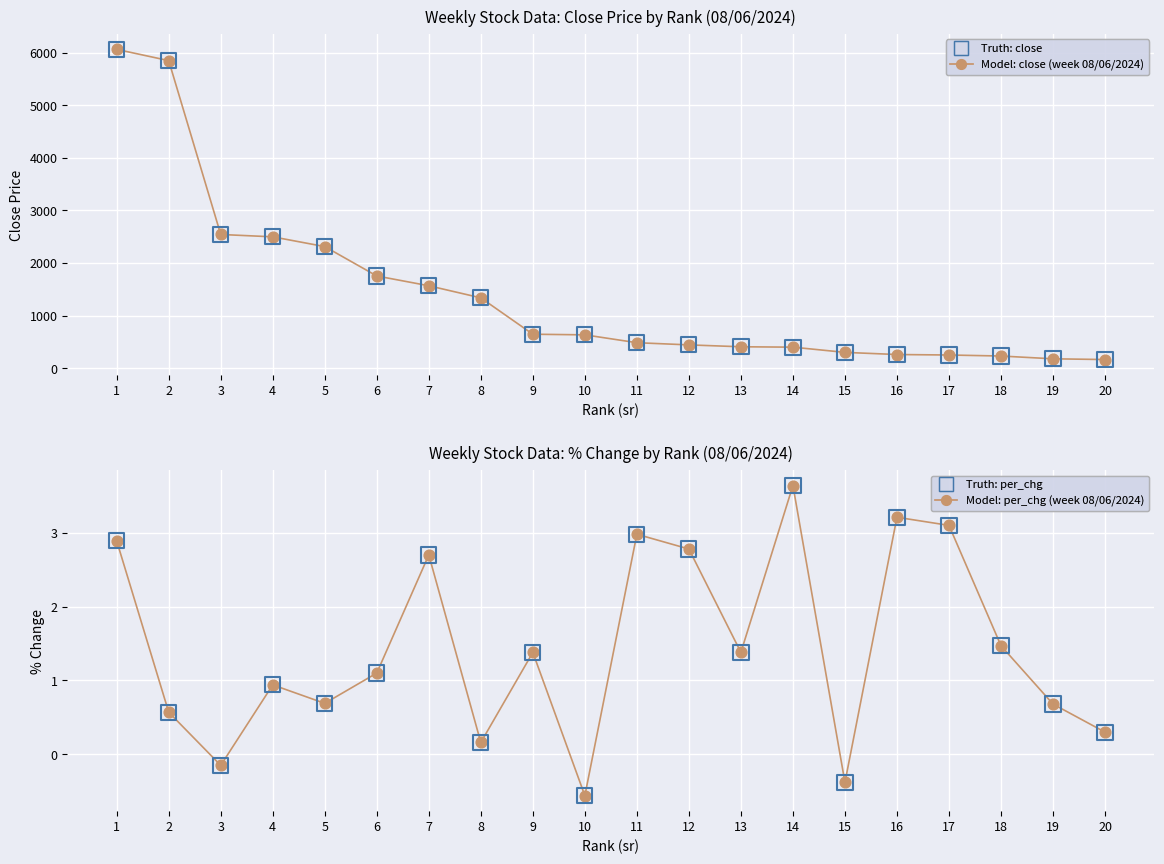

Which series has the largest total across all categories?

close